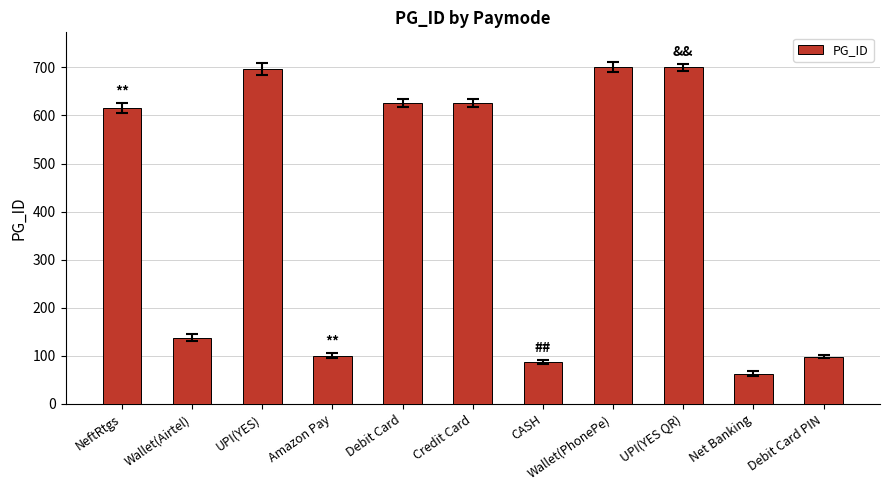

True or false: the data shows 368 at Debit Card.

False